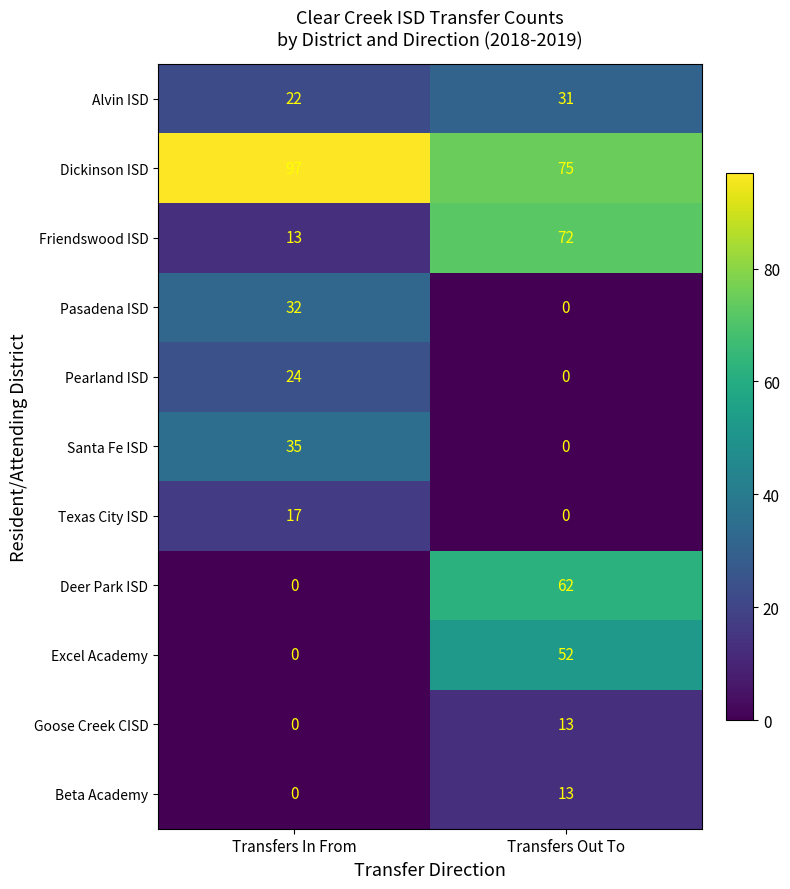

Reading left to right, what are all the values shown in this chart?

Alvin ISD: 22	31
Dickinson ISD: 97	75
Friendswood ISD: 13	72
Pasadena ISD: 32	0
Pearland ISD: 24	0
Santa Fe ISD: 35	0
Texas City ISD: 17	0
Deer Park ISD: 0	62
Excel Academy: 0	52
Goose Creek CISD: 0	13
Beta Academy: 0	13